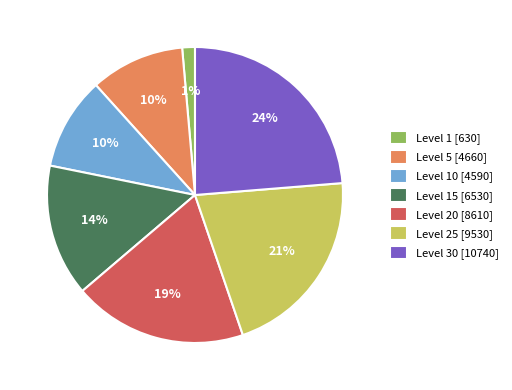

Combined, do Level 15 [6530] and Level 5 [4660] account for over 50%?

No